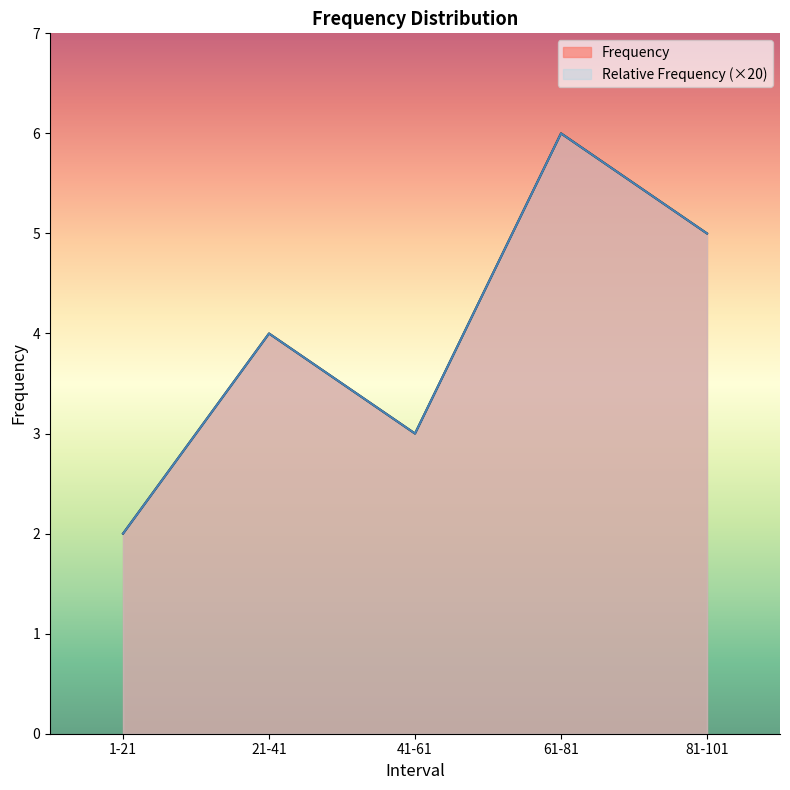

List the series in order of their peak value, highest first.

Frequency, Relative Frequency